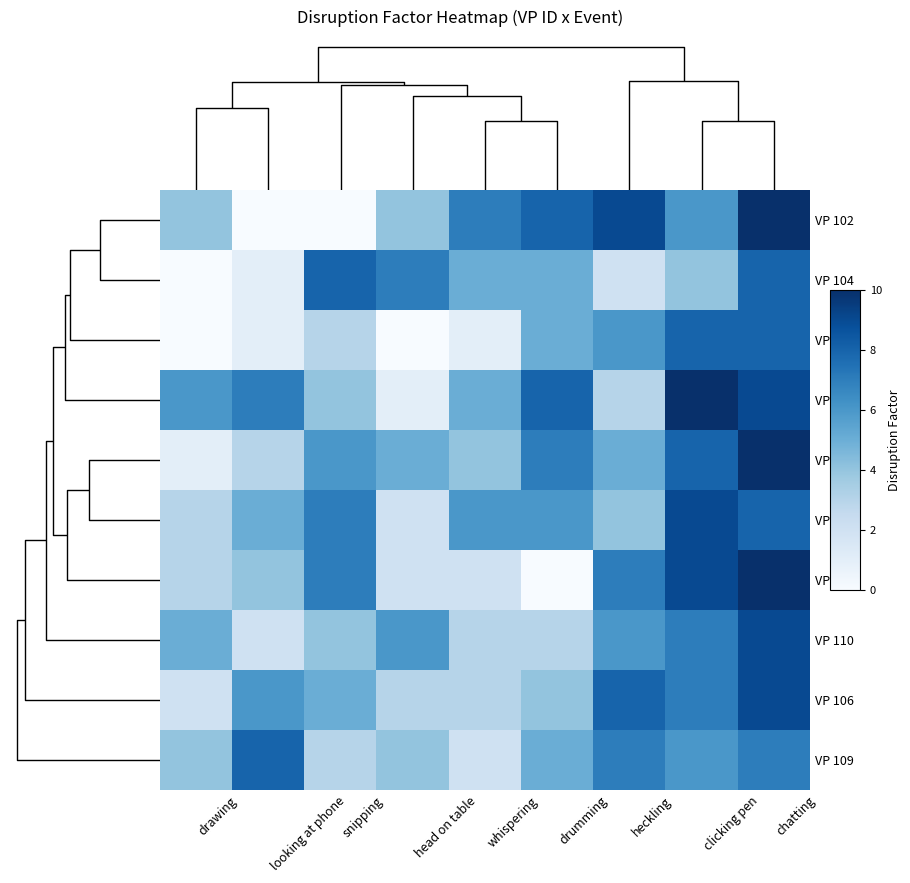

How many series are shown in this chart?

10